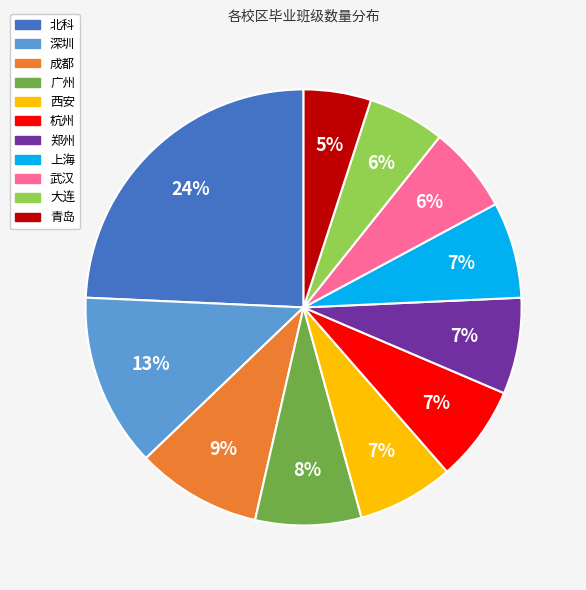

Which slice is the smallest?

青岛